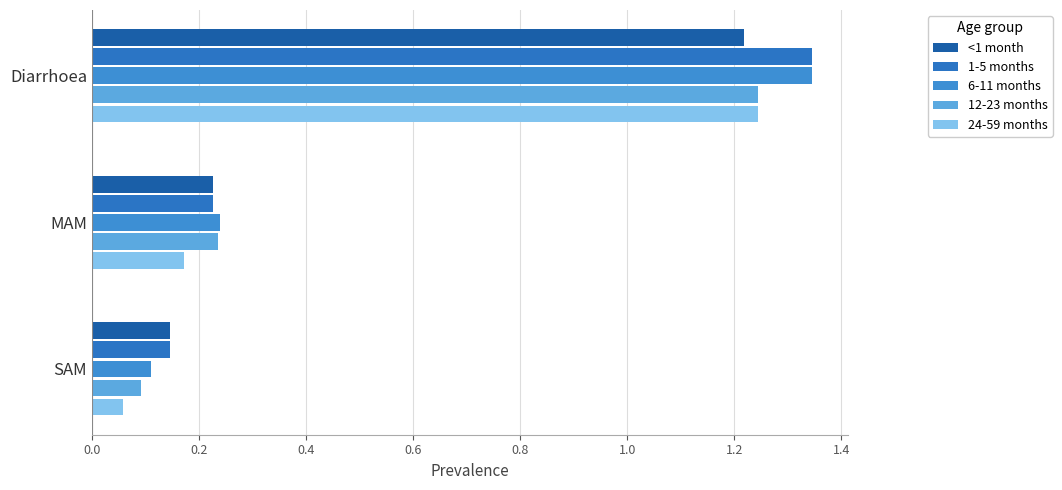

Count the number of data series in this chart.

5